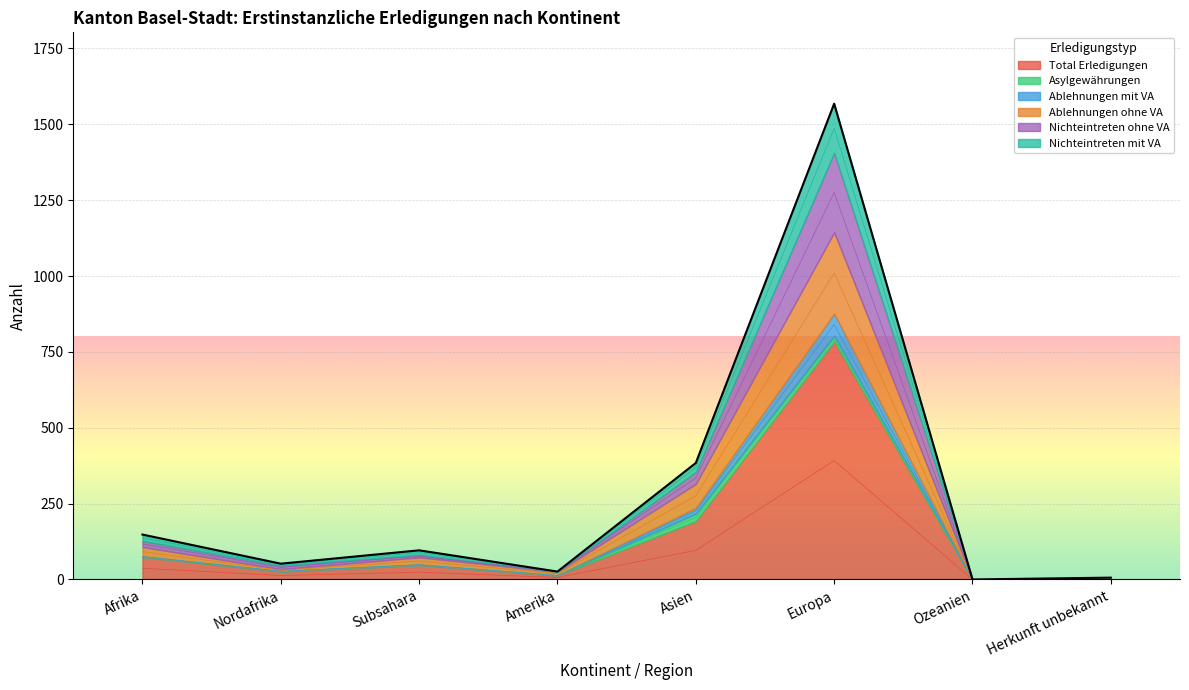

What is the sum of the Total Erledigungen values at Subsahara and Ozeanien?

24.0